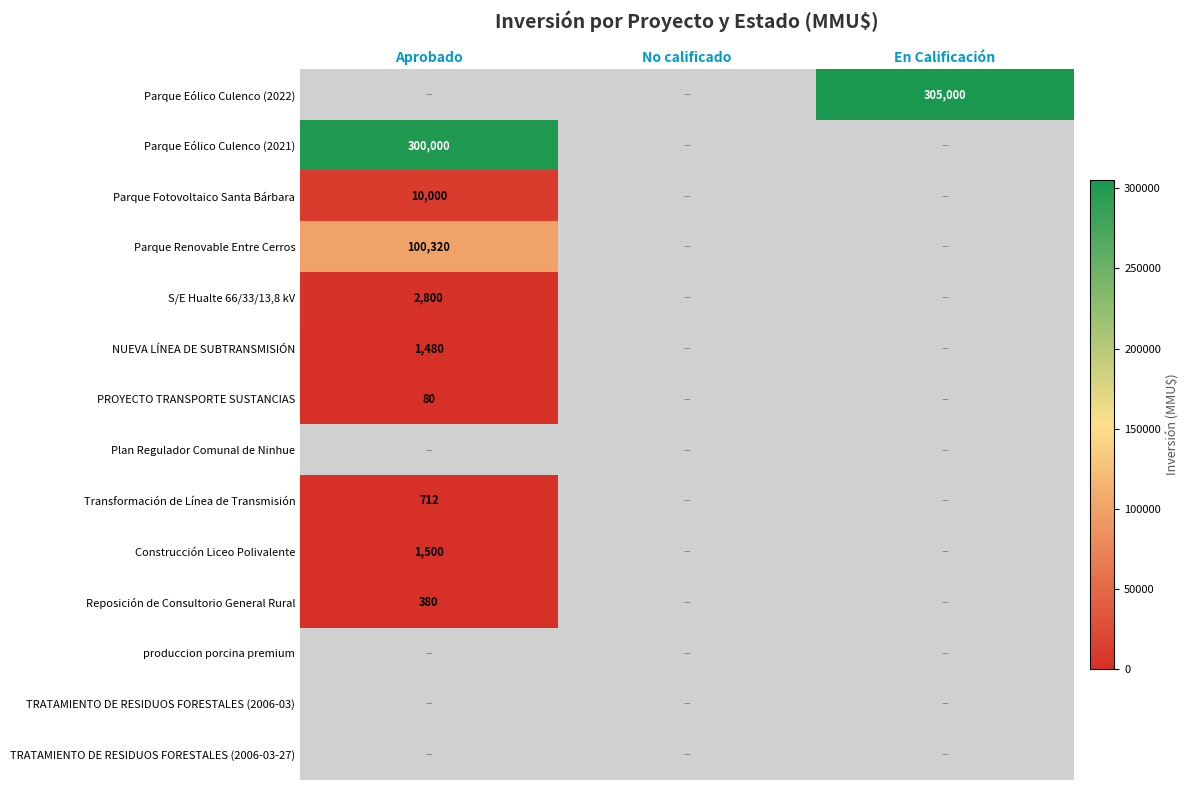

True or false: Parque Renovable Entre Cerros has a value of 100320 at Aprobado.

True